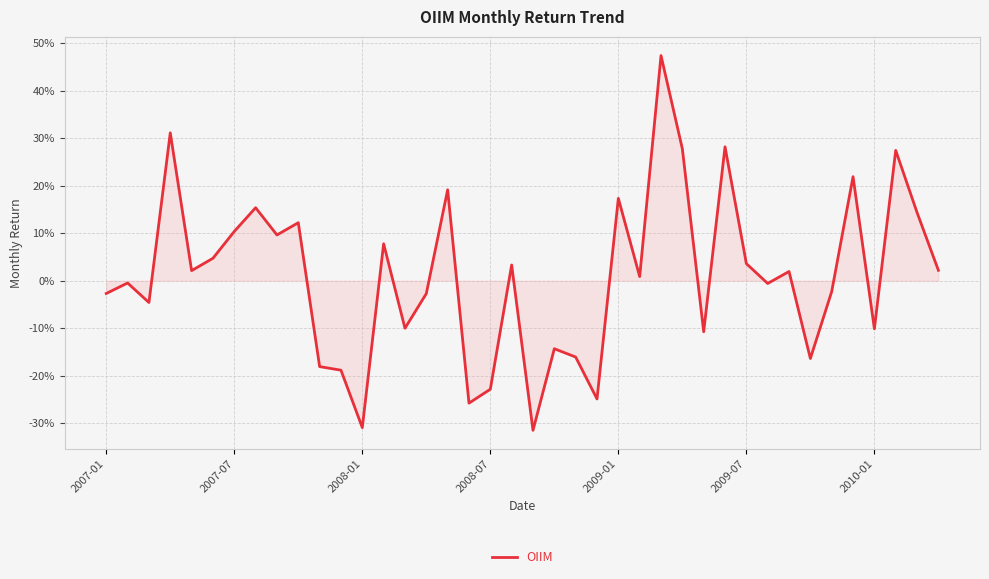

Is this an area chart (filled region under the line)?

Yes